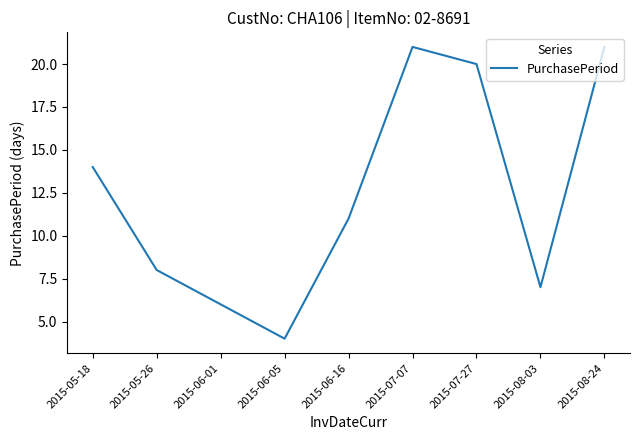

Reading left to right, transcribe all the data shown in this chart.

2015-05-18=14	2015-05-26=8	2015-06-01=6	2015-06-05=4	2015-06-16=11	2015-07-07=21	2015-07-27=20	2015-08-03=7	2015-08-24=21